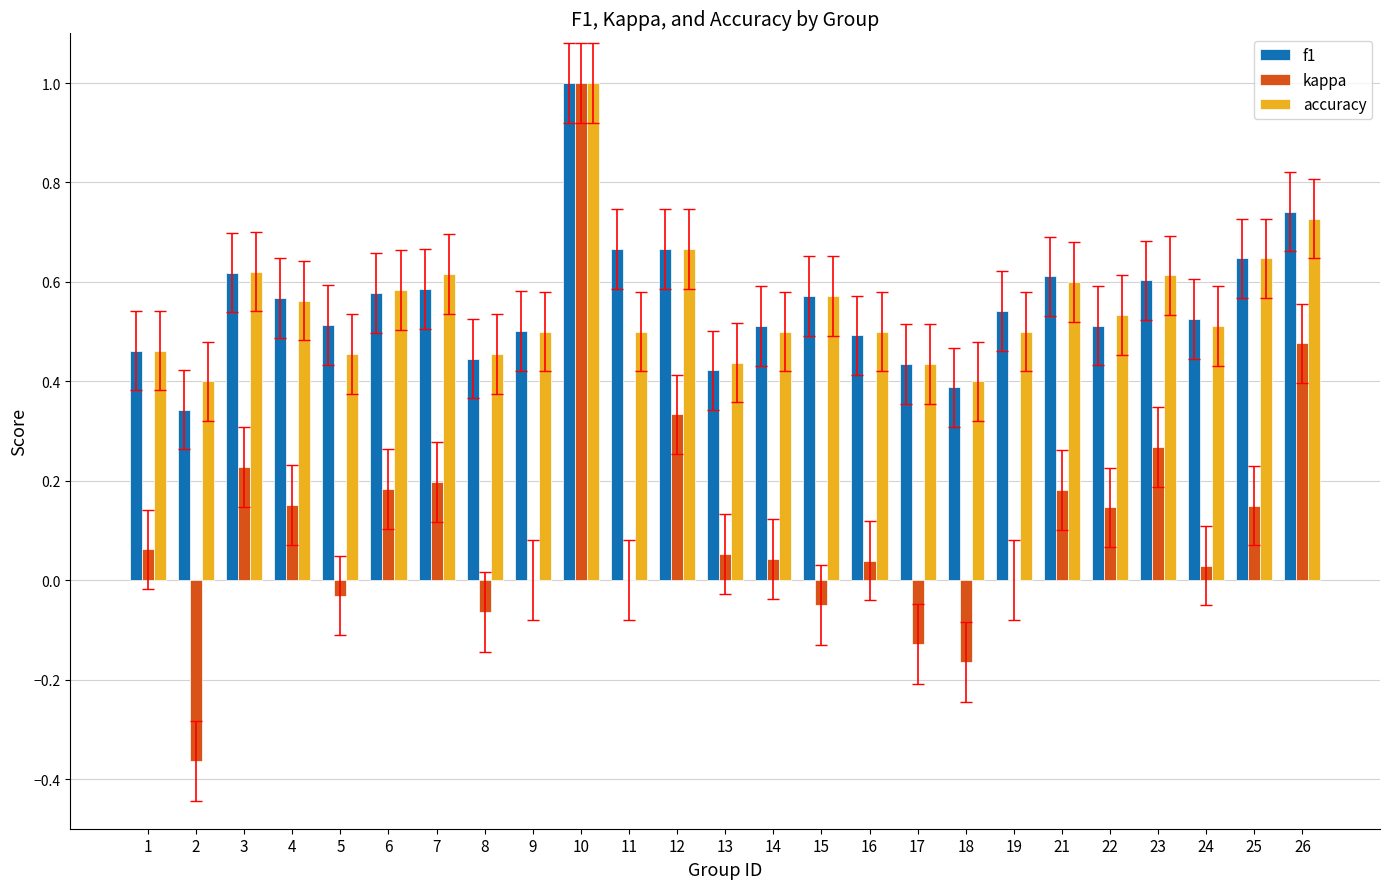

Count the number of data series in this chart.

3